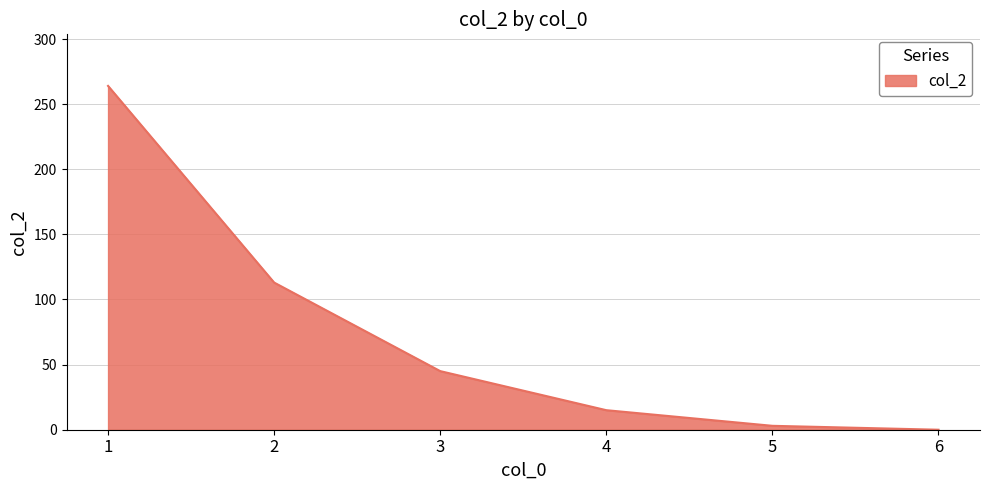

List the labels in order of value, largest first.

1, 2, 3, 4, 5, 6